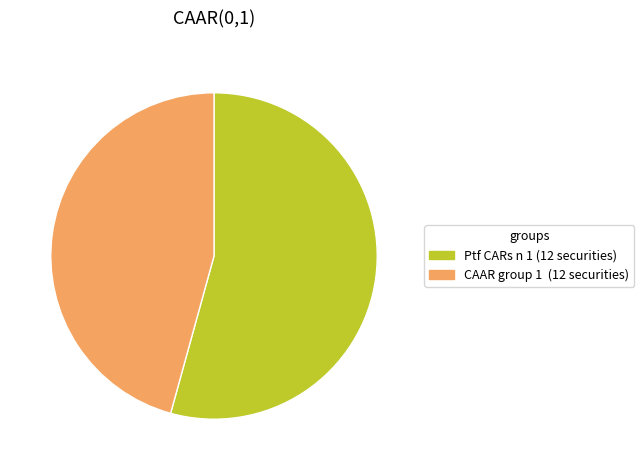

Which category accounts for the majority?

Ptf CARs n 1 (12 securities)